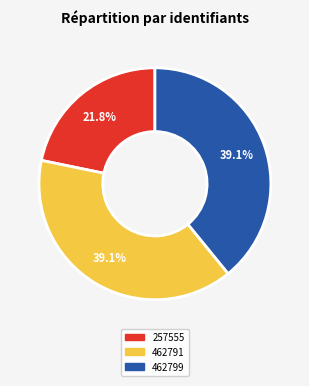

True or false: 462791 accounts for 48% of the total.

False